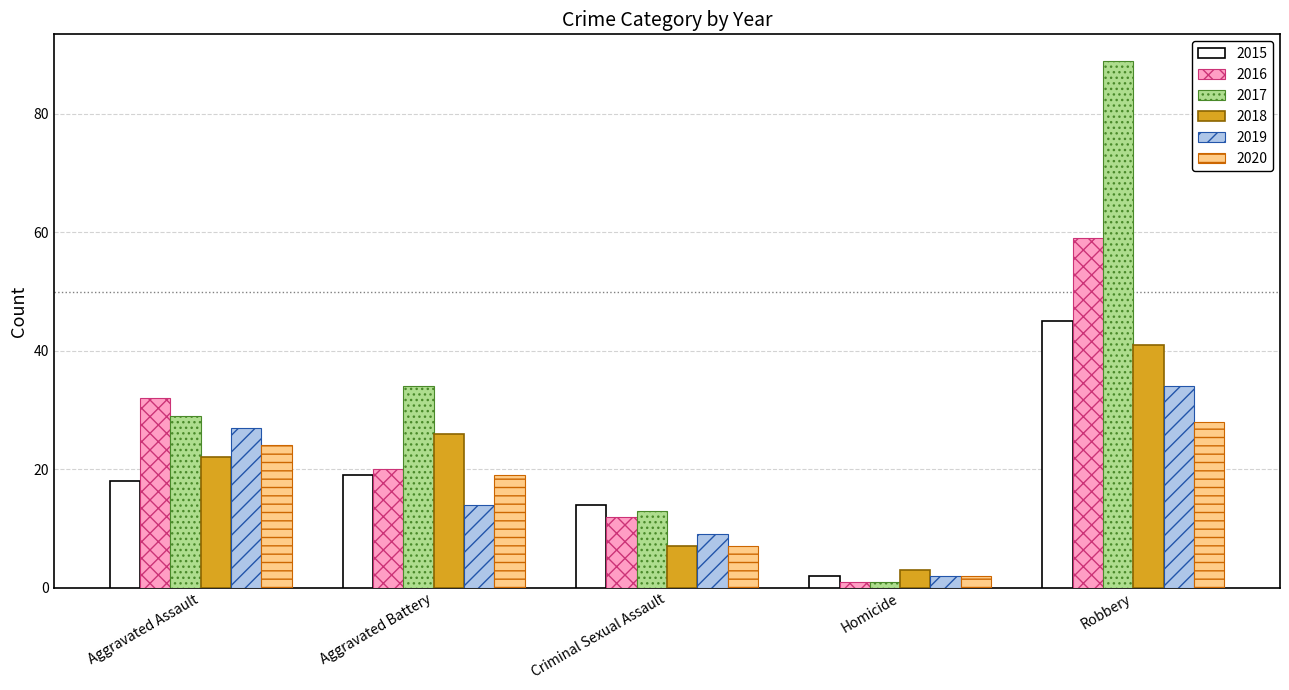

What is the label of the 1st bar from the left?

Aggravated Assault